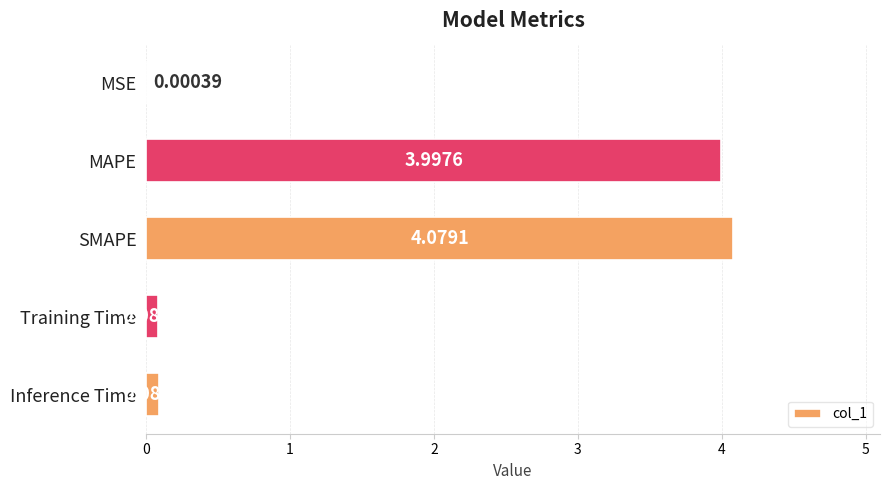

Are the bars horizontal?

Yes